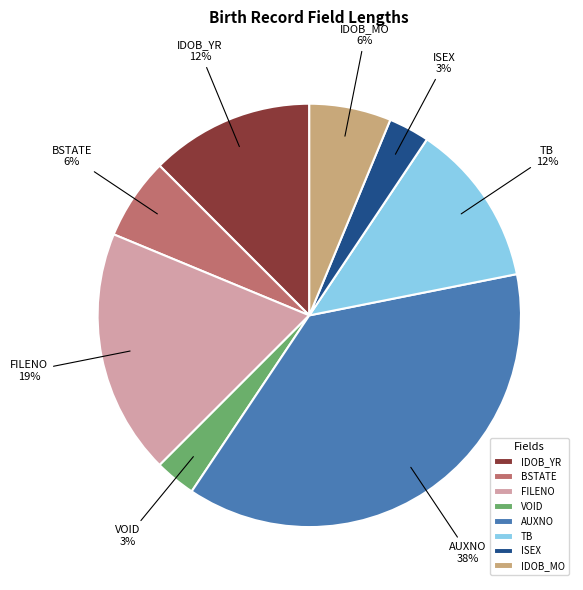

Combined, do AUXNO and BSTATE account for over 50%?

No